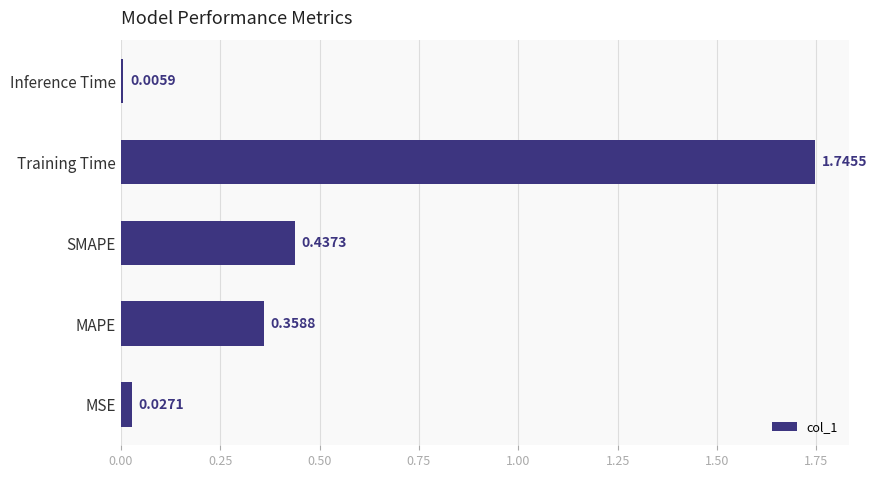

What is the sum of all values?

2.6